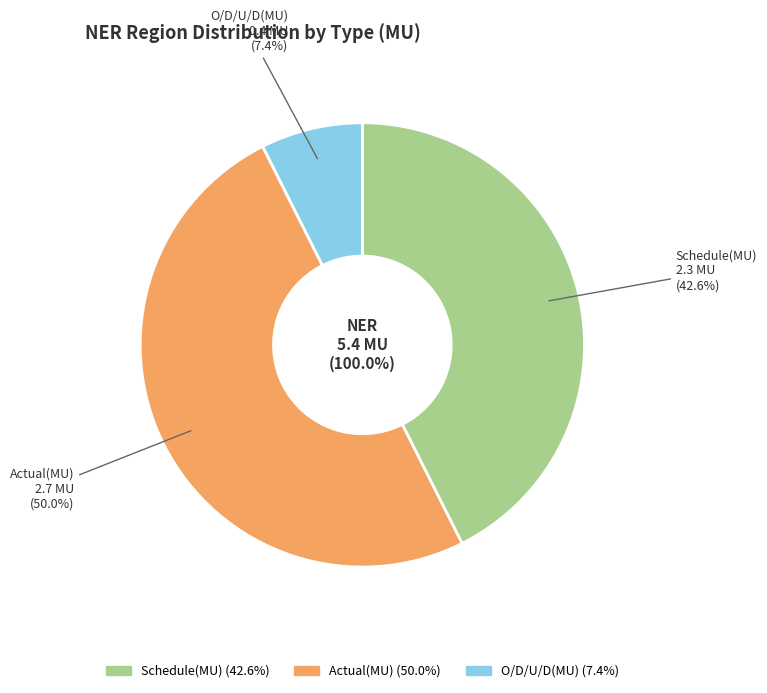

Do O/D/U/D(MU) and Actual(MU) together represent more than half of the pie?

Yes